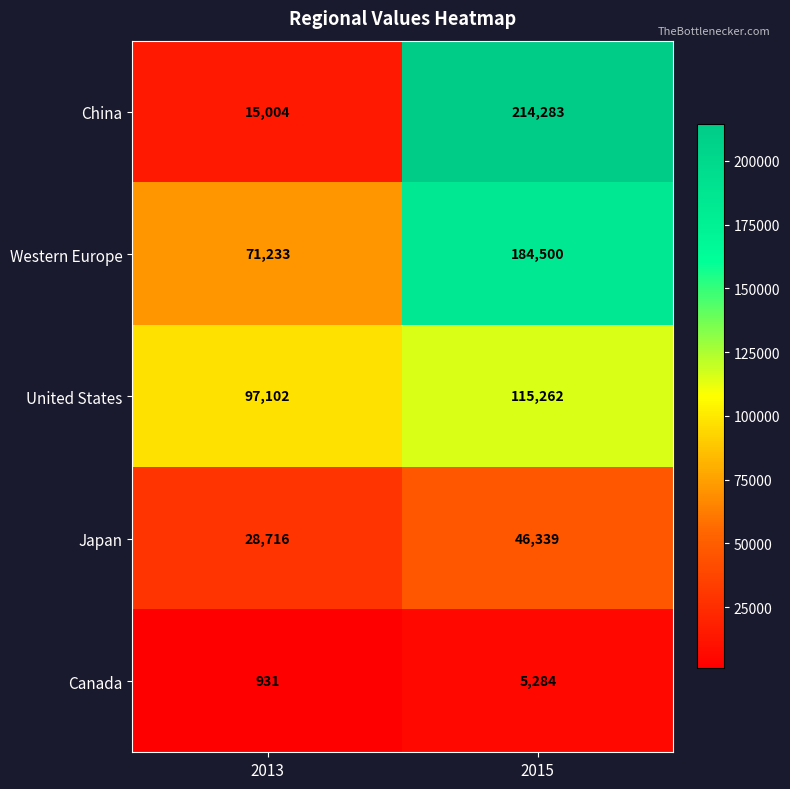

List the labels in order of Western Europe value, largest first.

2015, 2013